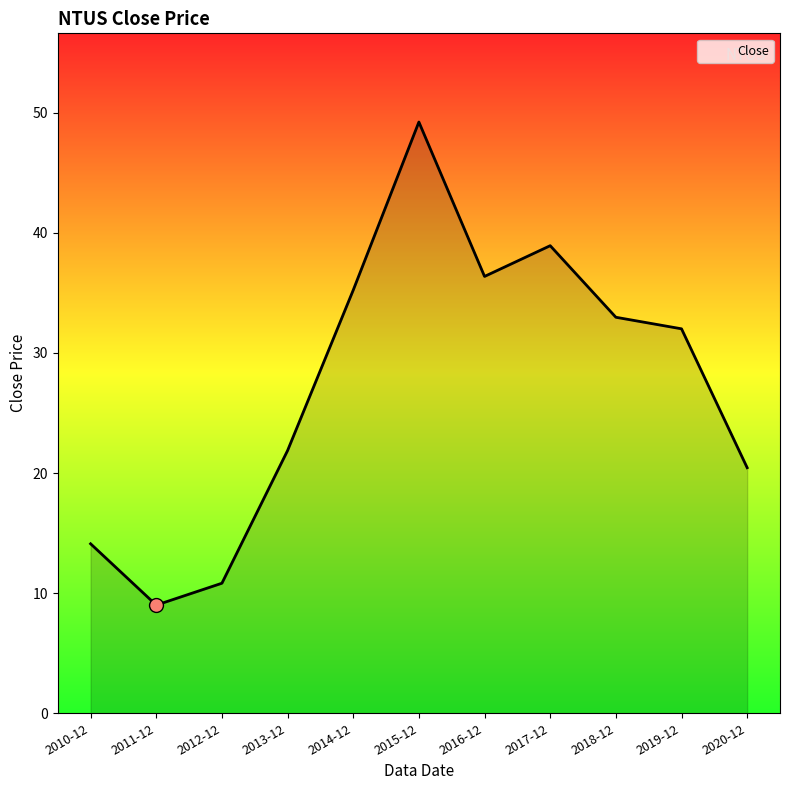

Approximately how many times larger is the value at 2017-12 compared to 2011-12?

4.3